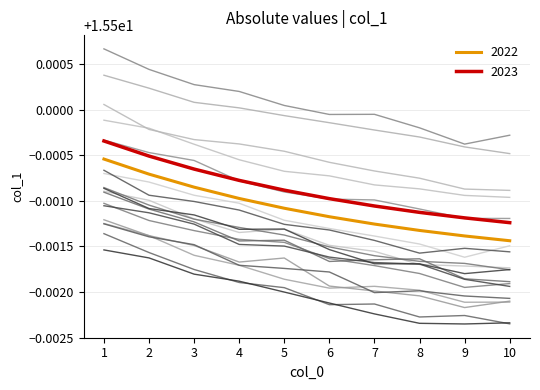

What is the greatest value displayed?

15.5